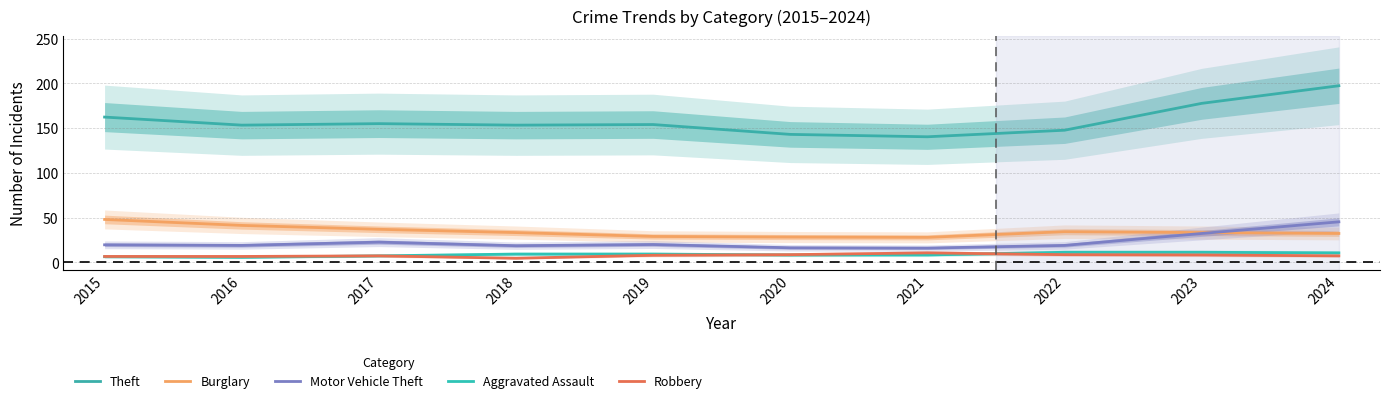

What is the value of the Aggravated Assault point at the 4th from the left?

9.3